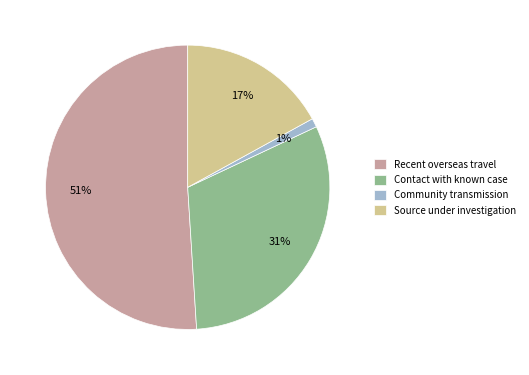

What is the smallest slice in the pie chart?

Community transmission